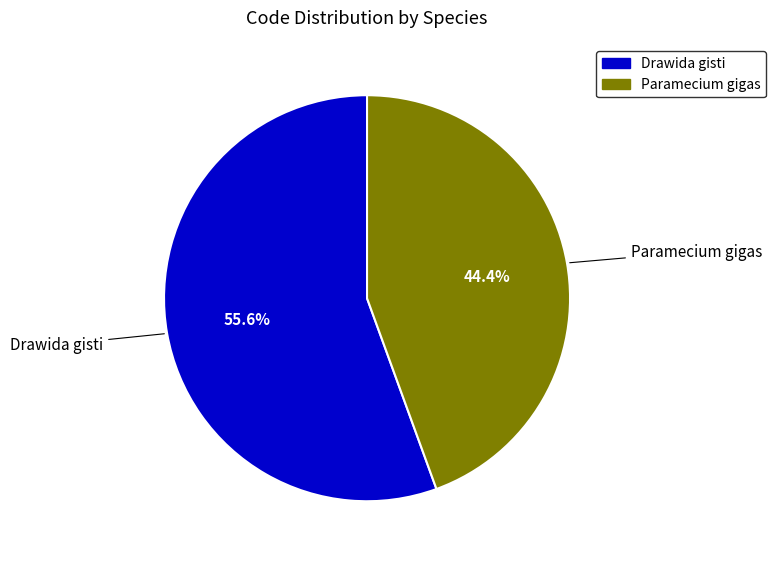

To the nearest percent, what is the average slice percentage?

50%